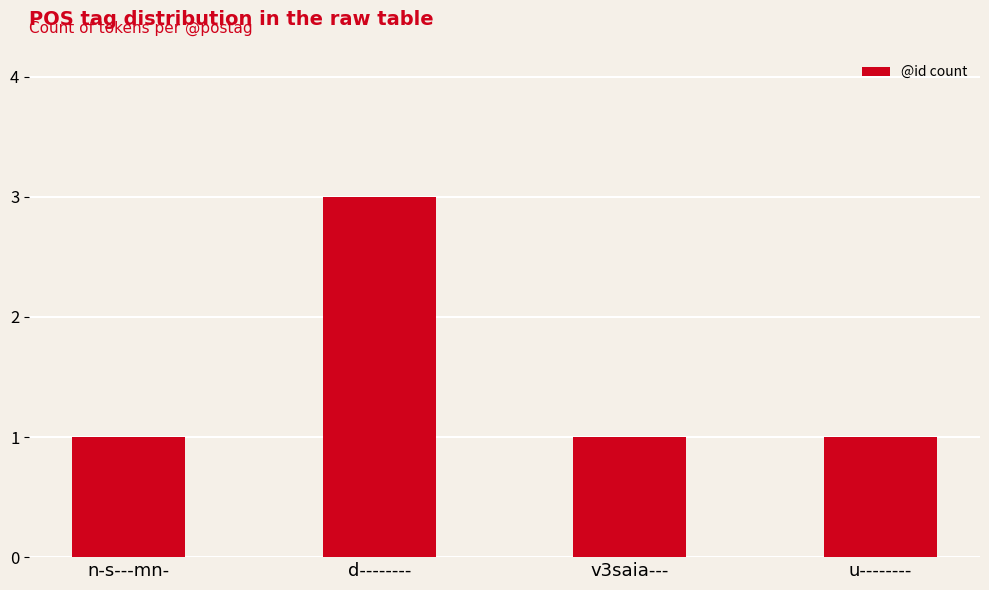

What is the greatest value displayed?

3